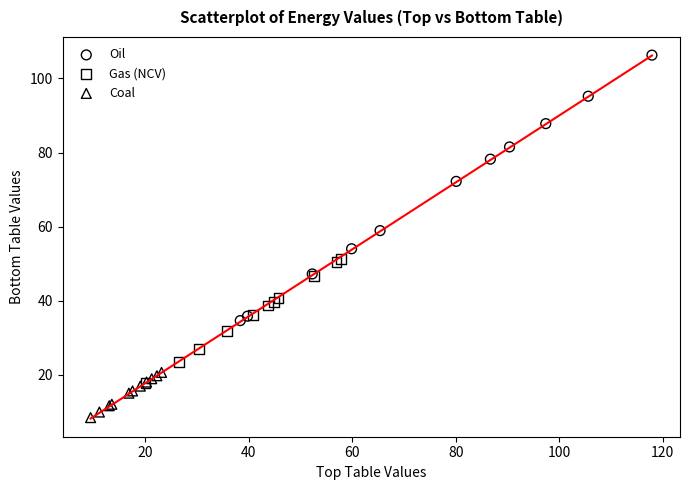

What are all the series names shown in the legend?

Oil, Gas (NCV), Coal